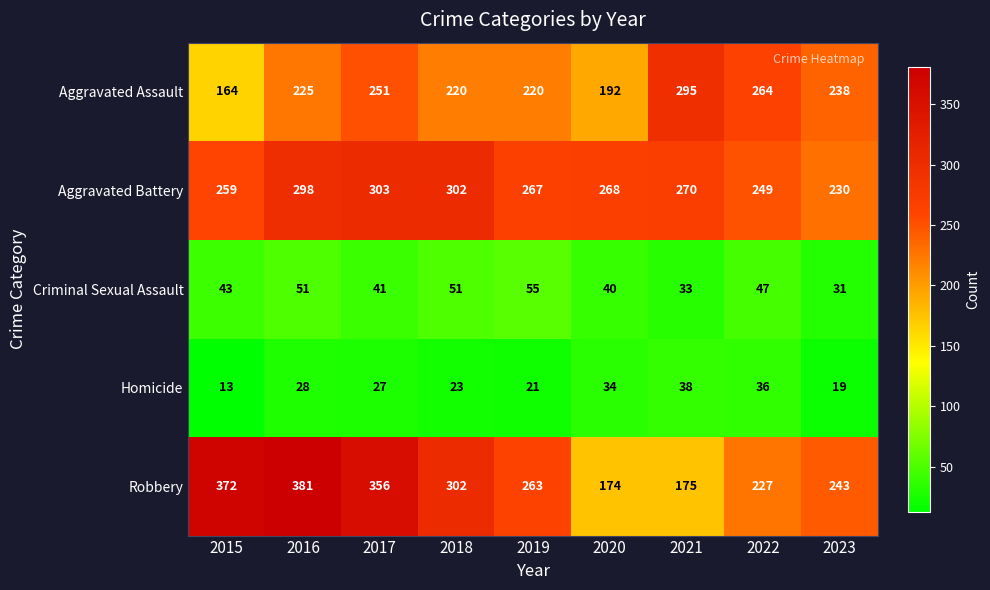

True or false: Homicide has a value of 13 at 2015.

True